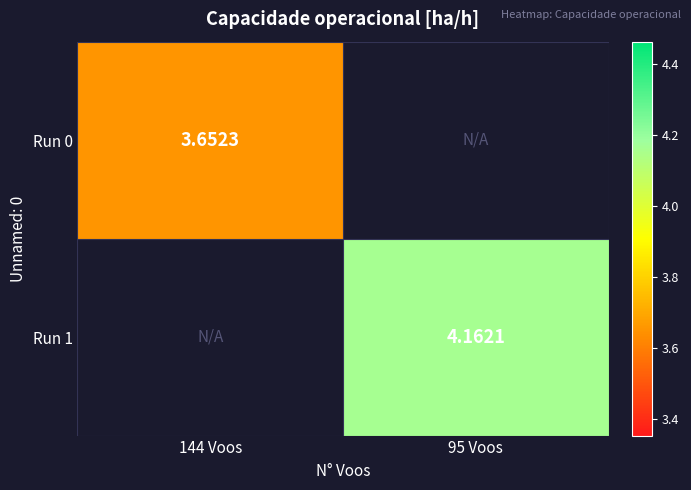

What is the smallest value displayed?

3.7